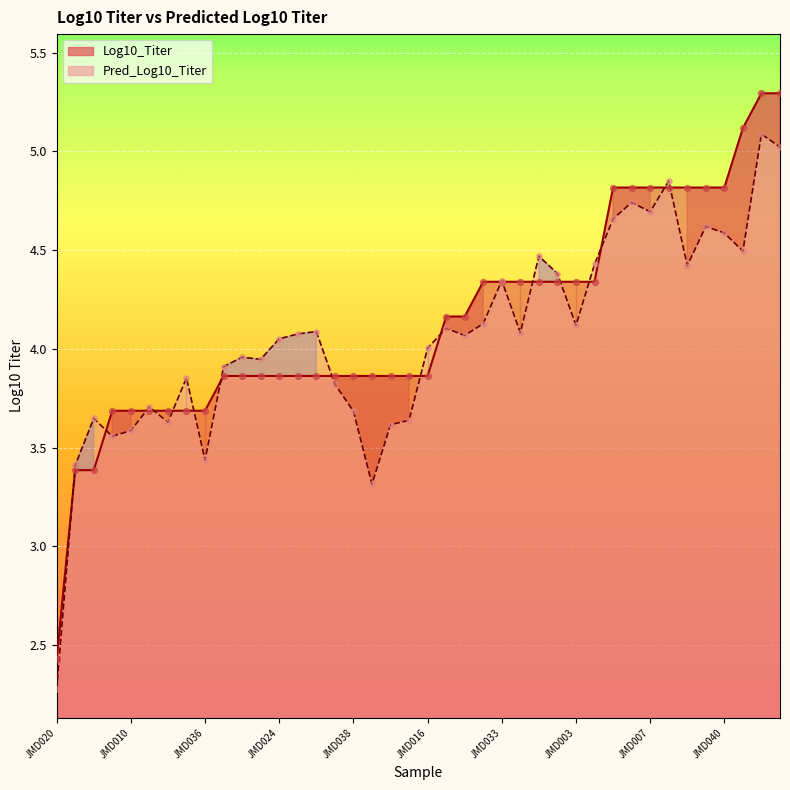

Which series reaches the minimum Y coordinate?

Pred_Log10_Titer